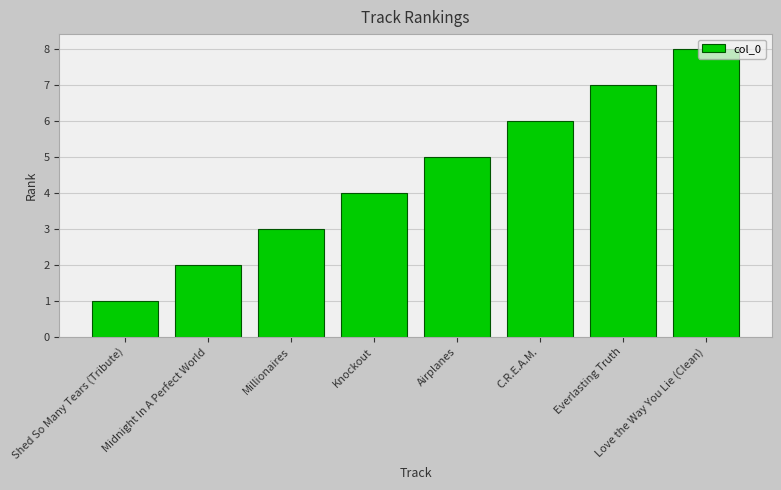

Is it true that the value at Everlasting Truth is 4?

False